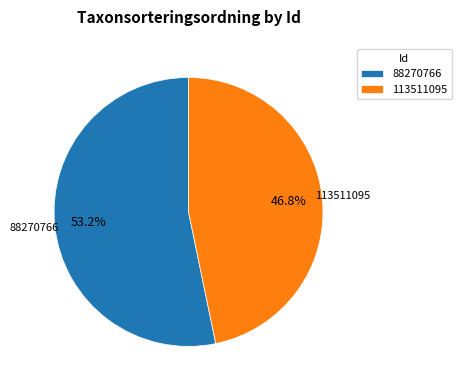

Between 88270766 and 113511095, which is larger?

88270766